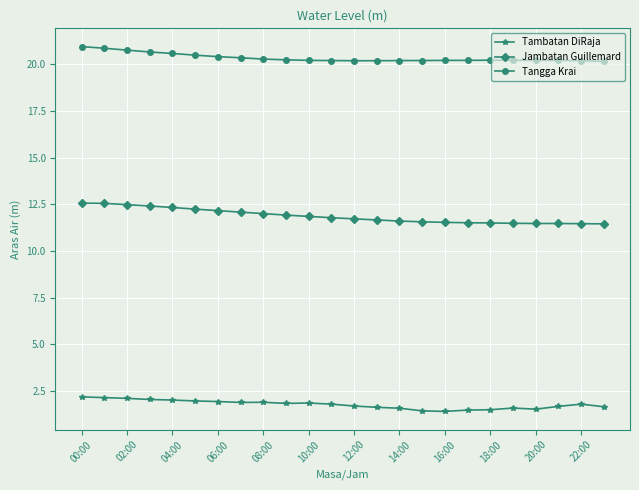

Rank the series by their average value, from lowest to highest.

Tambatan DiRaja, Jambatan Guillemard, Tangga Krai